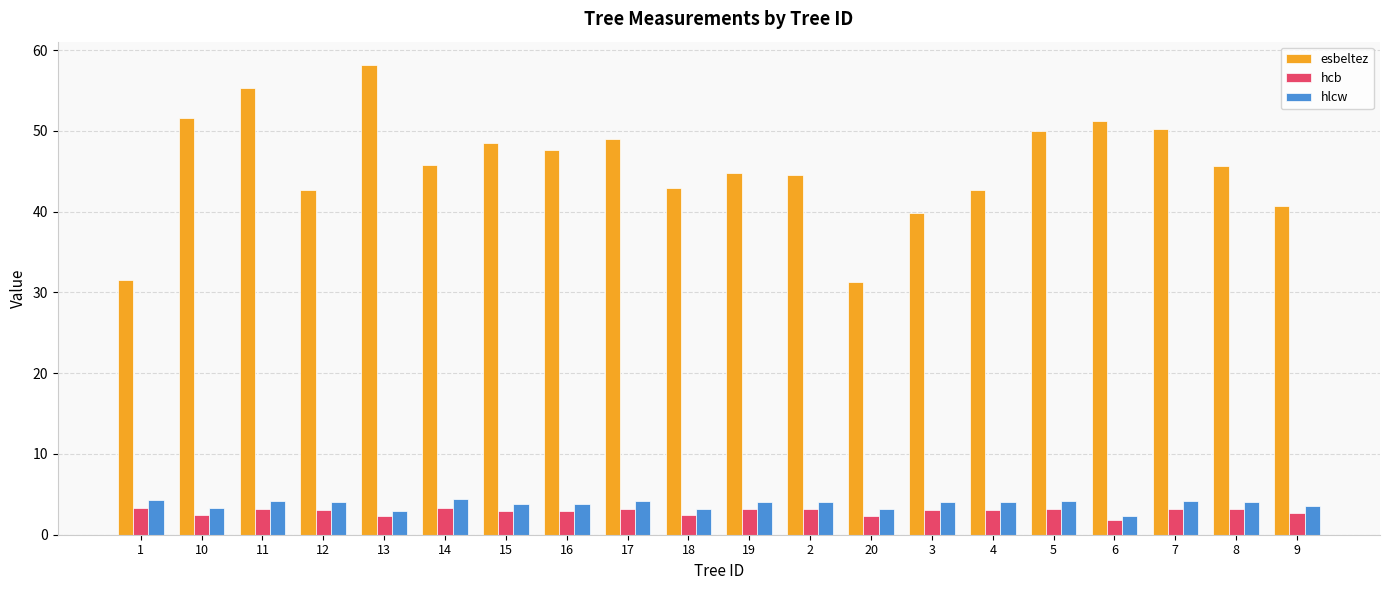

Is the value of esbeltez at 2 greater than the value of hlcw at 16?

Yes